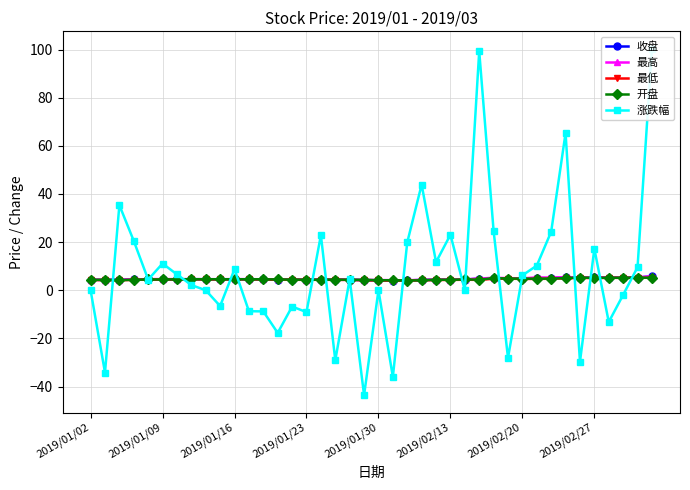

The value of 最低 at 2019/01/23 is 4.3. True or false?

True